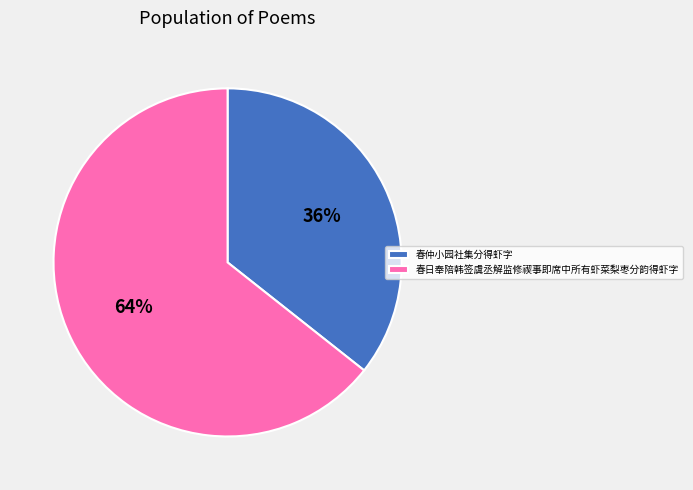

Do 春仲小园社集分得虾字 and 春日奉陪韩签虞丞解监修禊事即席中所有虾菜梨枣分韵得虾字 together represent more than half of the pie?

Yes